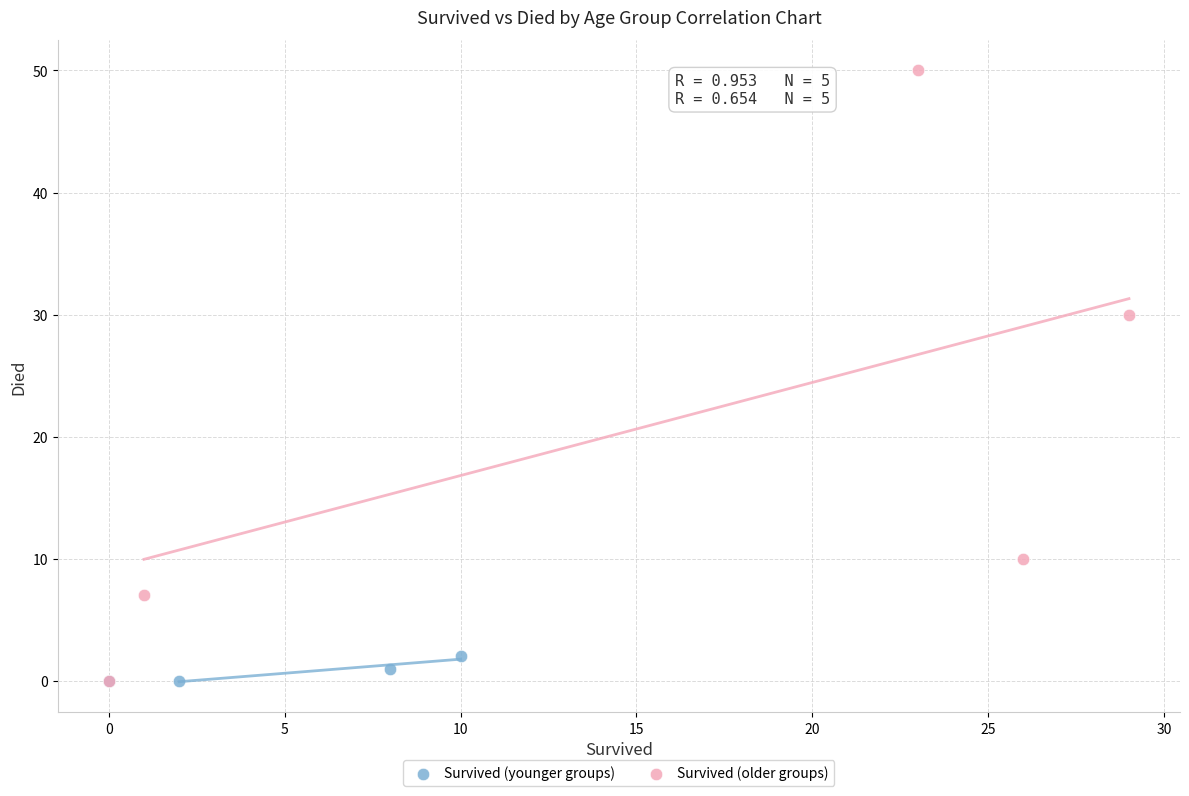

Which series has the largest Y range (max minus min)?

Survived (older groups)